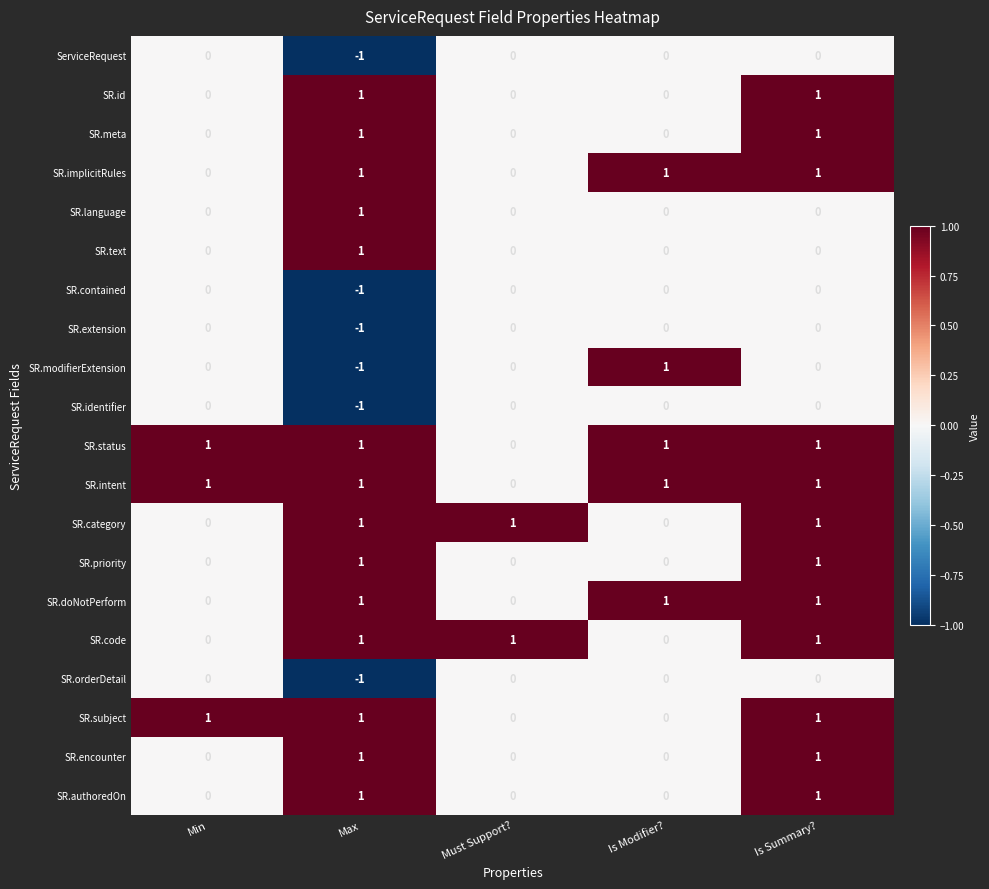

True or false: SR.implicitRules has a value of 0 at Must Support?.

True